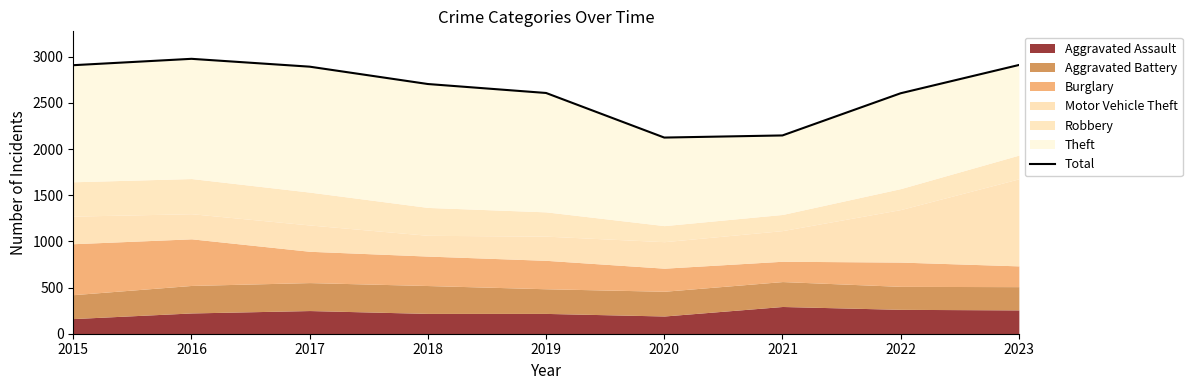

Which category has the highest value across all series?

2016